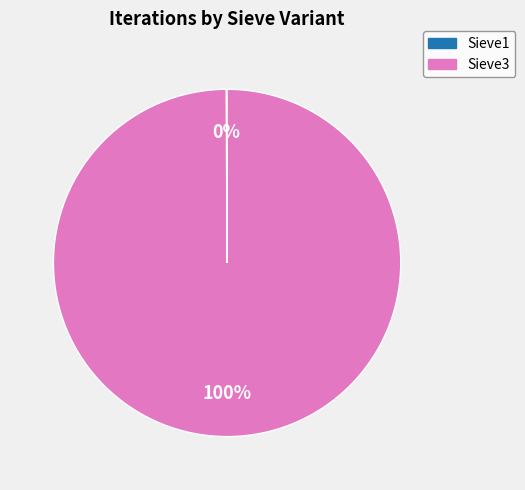

Does any single category account for the majority?

Yes